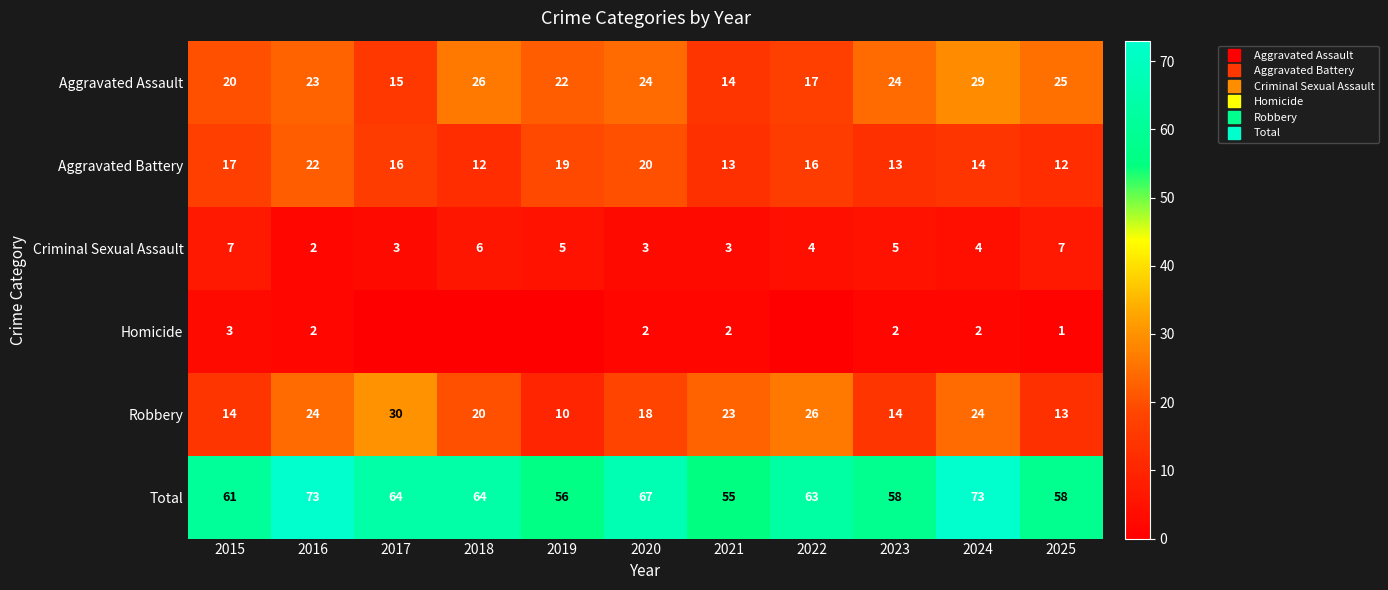

At which label is Total closest to 64?

2017